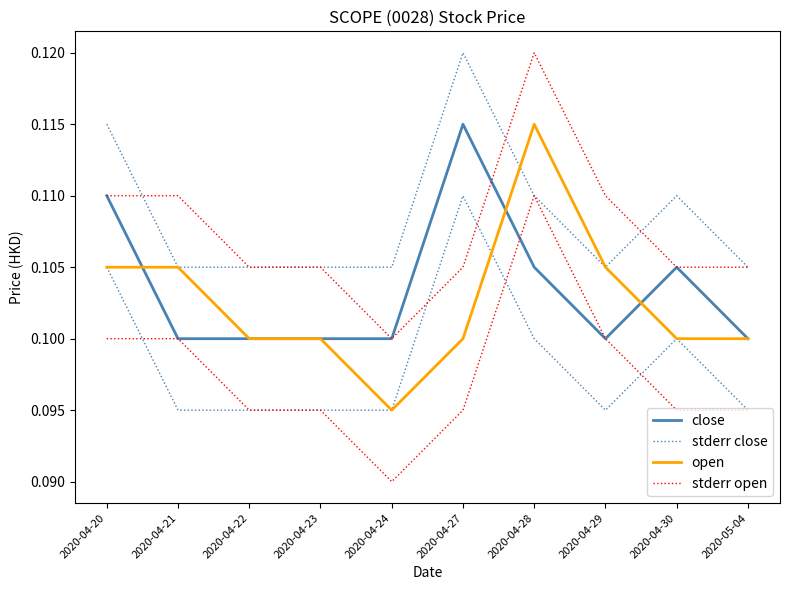

Which category has the highest value across all series?

2020-04-27